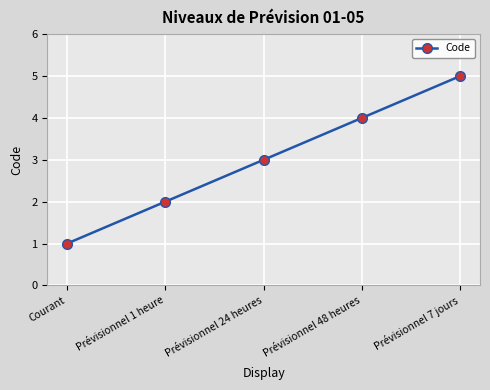

Rank the categories by value from highest to lowest.

Prévisionnel 7 jours, Prévisionnel 48 heures, Prévisionnel 24 heures, Prévisionnel 1 heure, Courant